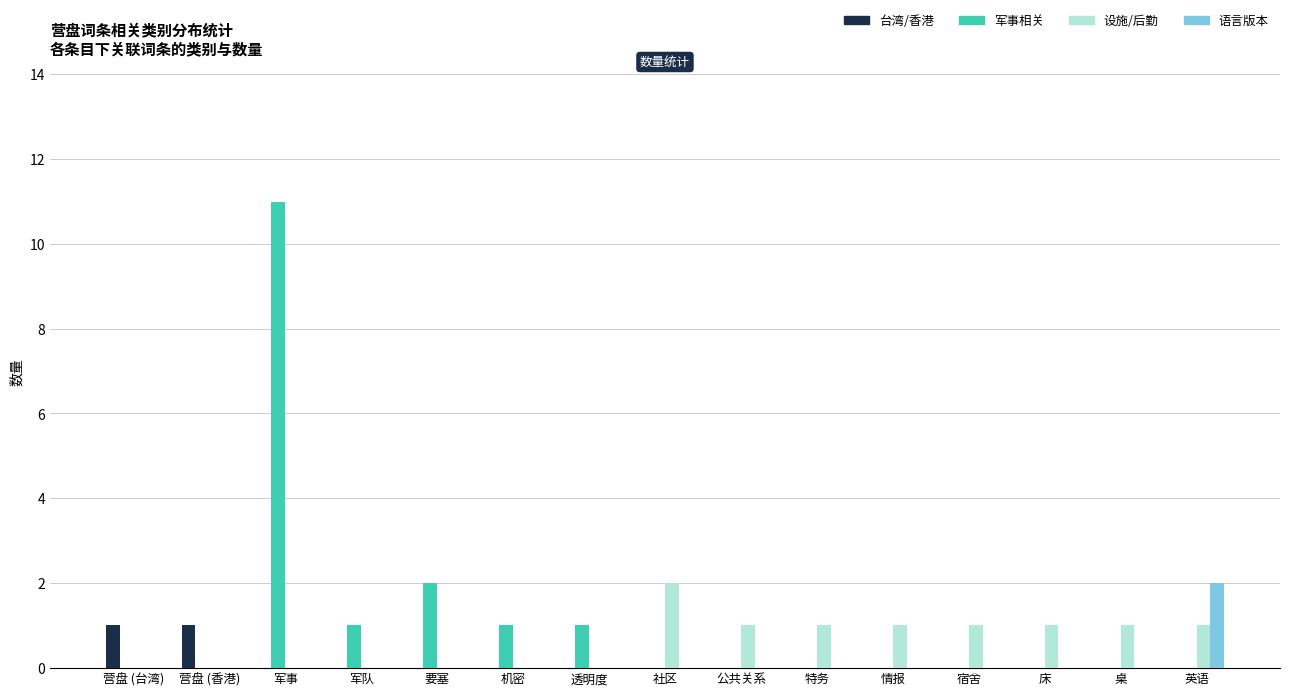

At which label does 军事相关 reach its peak?

军事